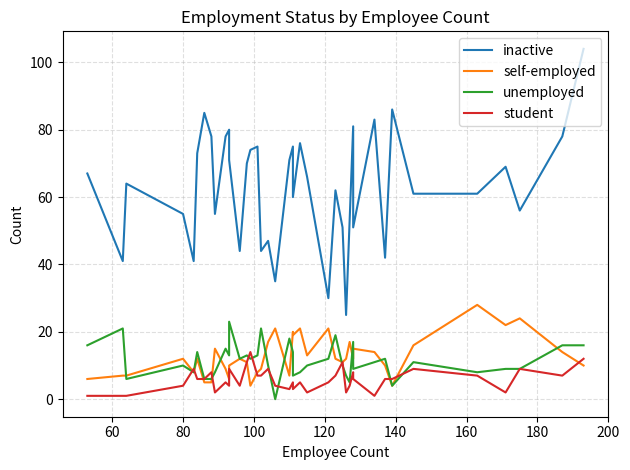

What are all the series names shown in the legend?

inactive, self-employed, unemployed, student